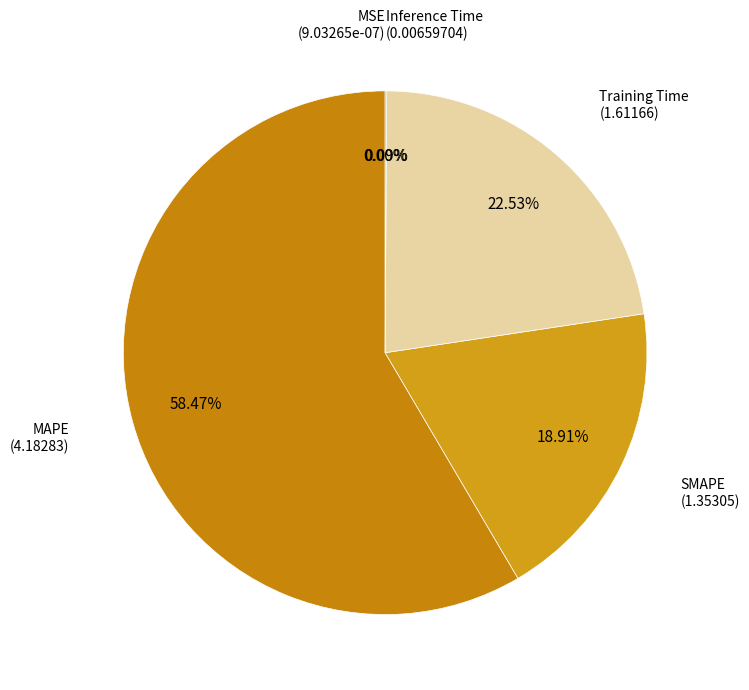

What is the largest slice in the pie chart?

MAPE